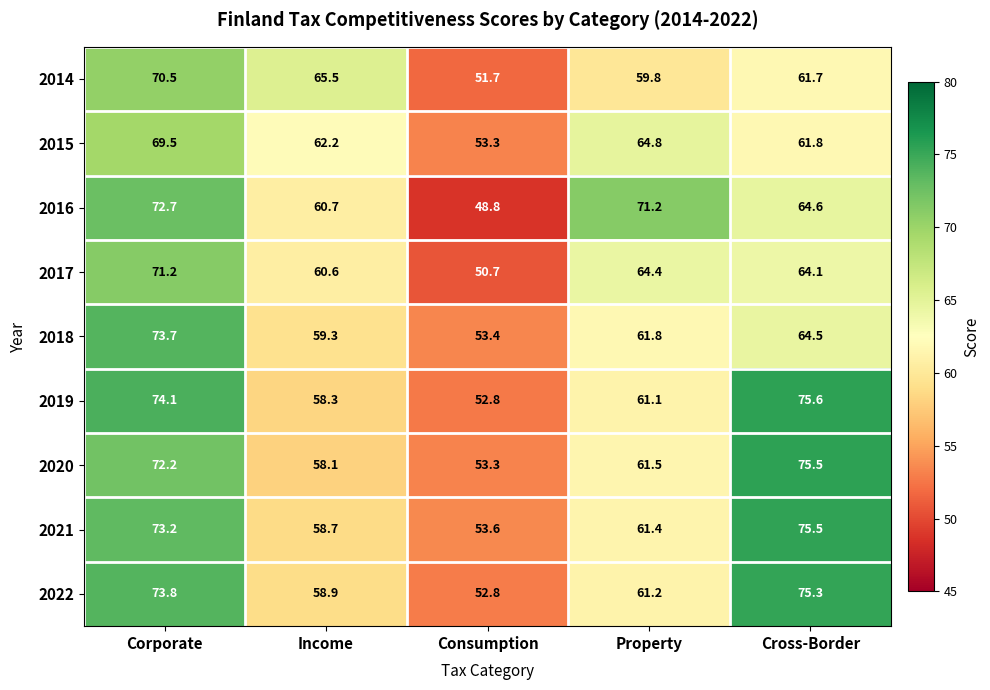

Rank the series at Property from lowest to highest value.

2014, 2019, 2022, 2021, 2020, 2018, 2017, 2015, 2016